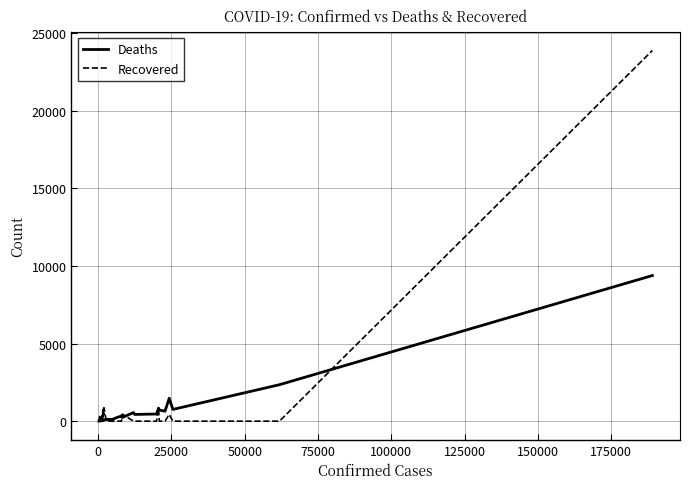

List the series in order of their peak value, lowest first.

Deaths, Recovered